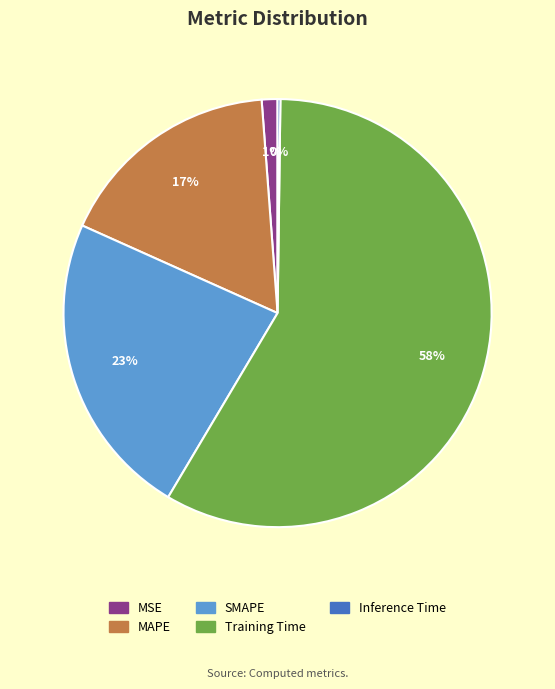

To the nearest percent, what portion does MAPE represent?

17%